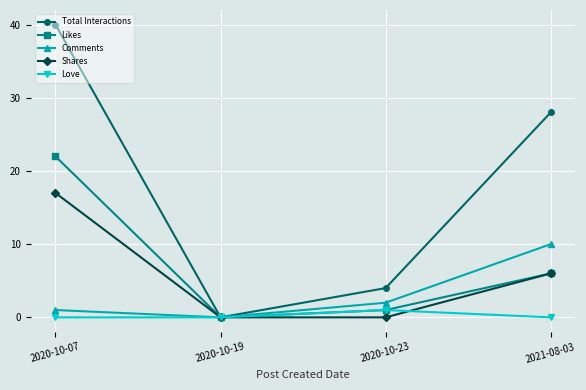

What is the maximum value shown in the chart?

40